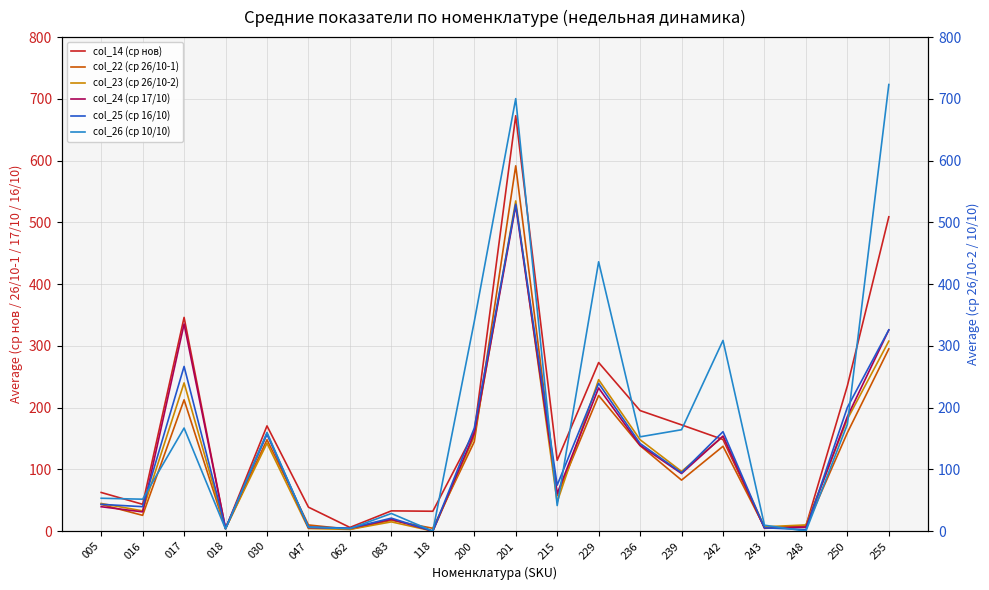

True or false: col_14 (ср нов) and col_25 (ср 16/10) cross at least once.

True